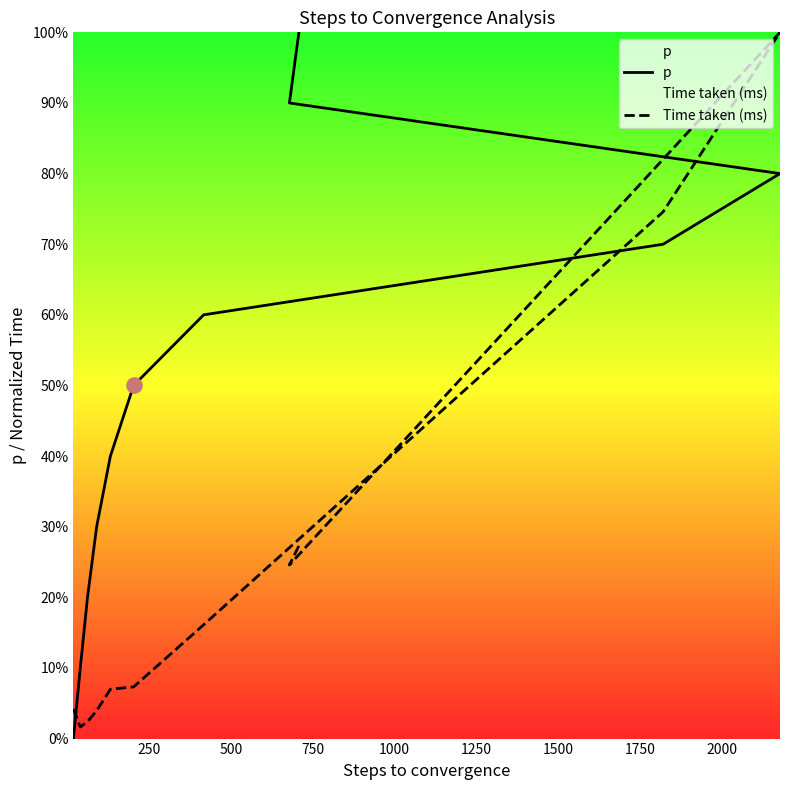

Which series contains the lowest Y value?

p